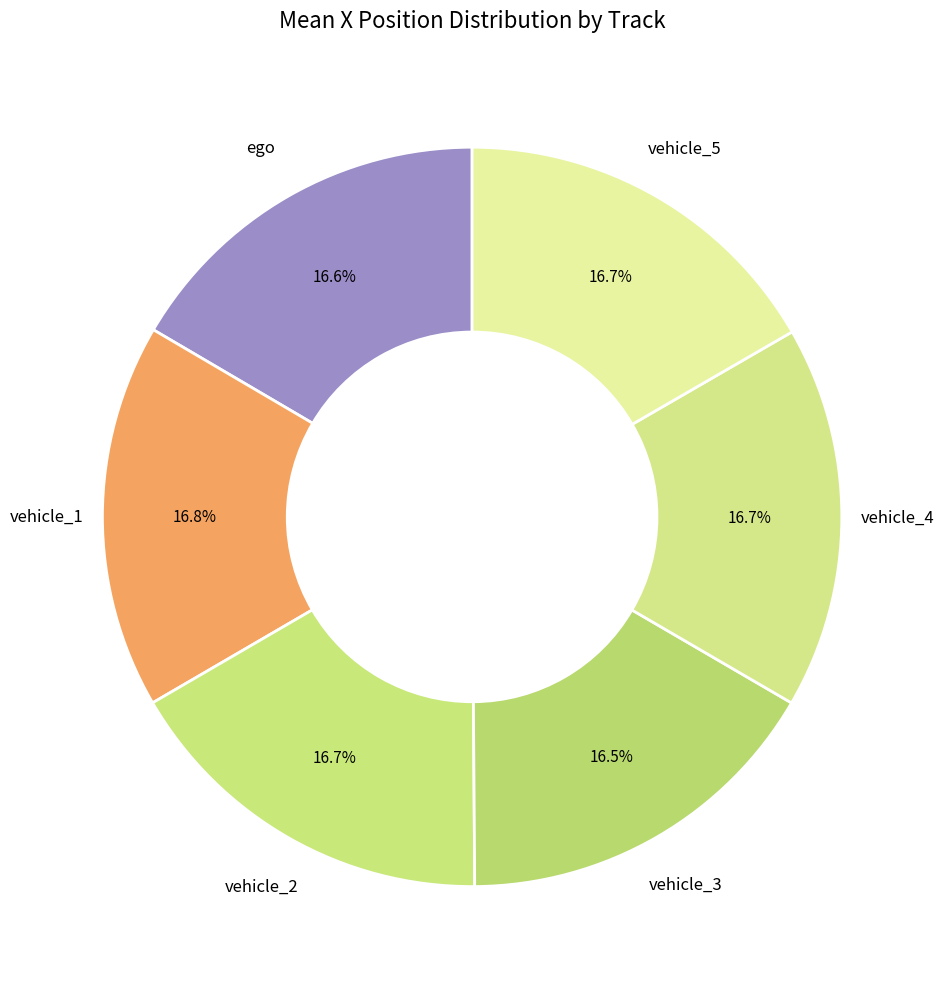

Does vehicle_1 represent more than half of the total?

No